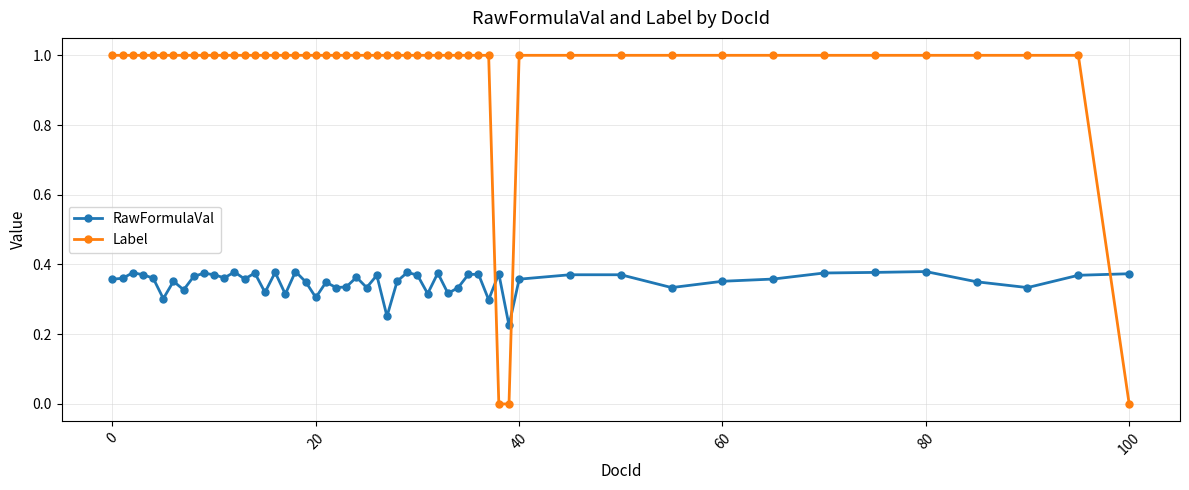

How many distinct data groups are displayed?

2